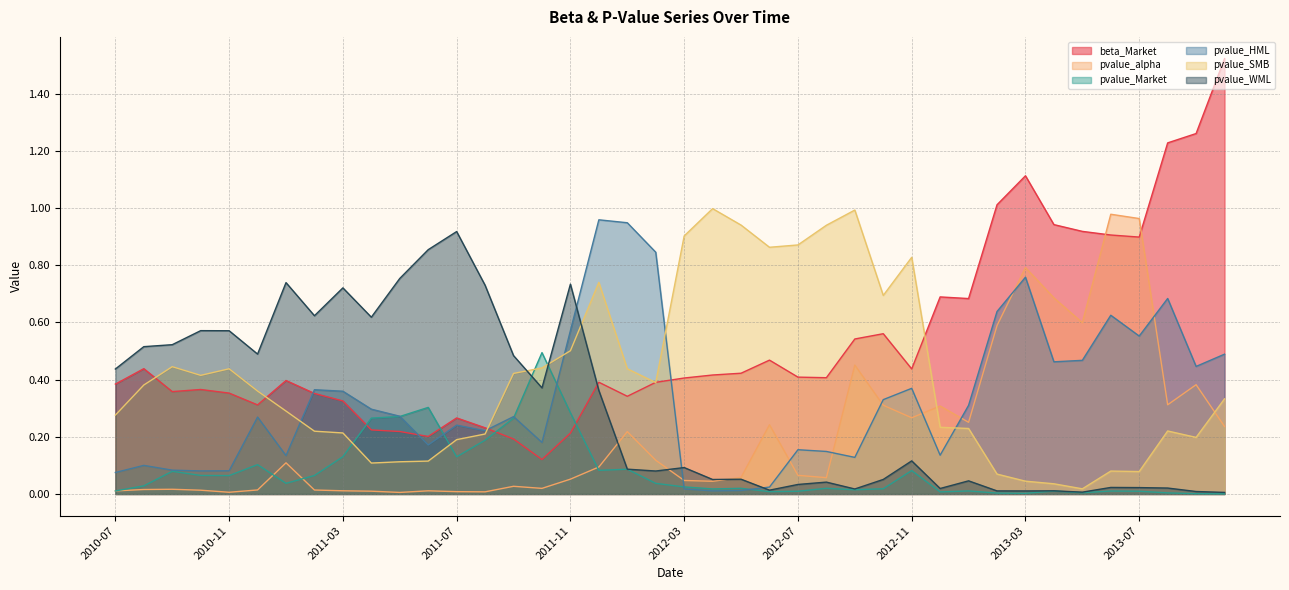

Which series has the widest spread of values?

beta_Market